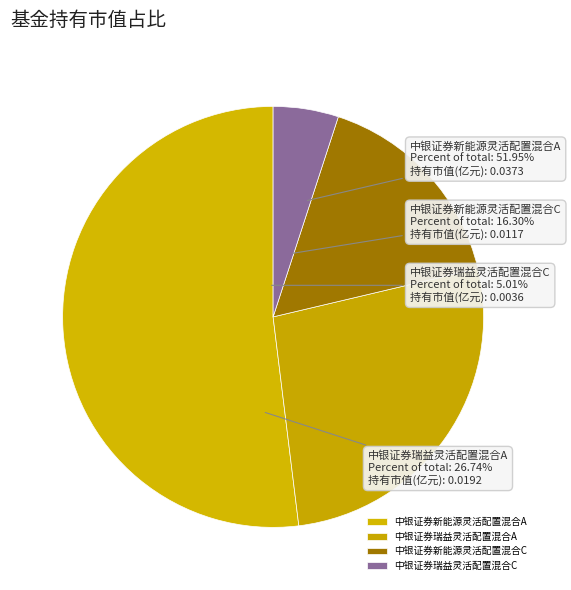

To the nearest percent, what is the difference between the 中银证券瑞益灵活配置混合A and 中银证券新能源灵活配置混合C slice percentages?

10%